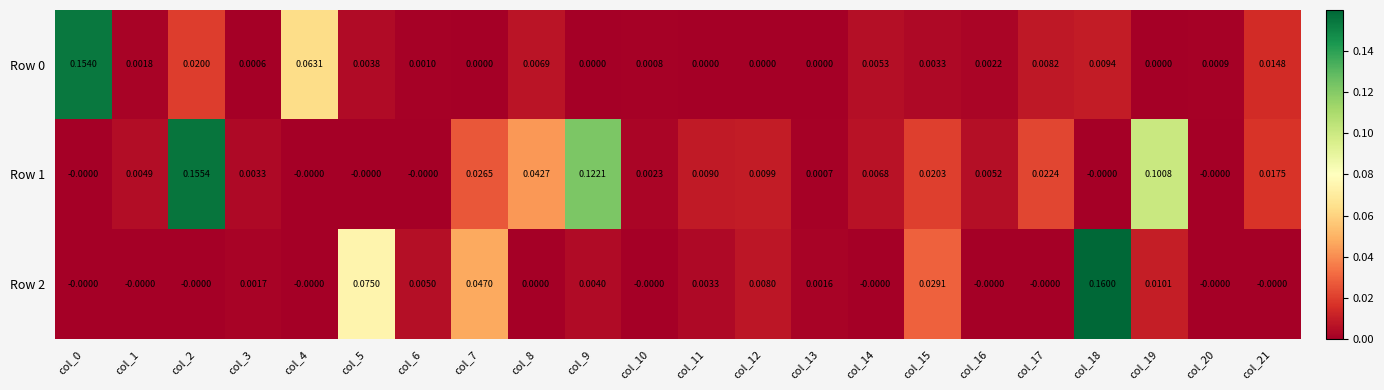

Is the value of Row 2 at col_13 greater than the value of Row 1 at col_0?

Yes